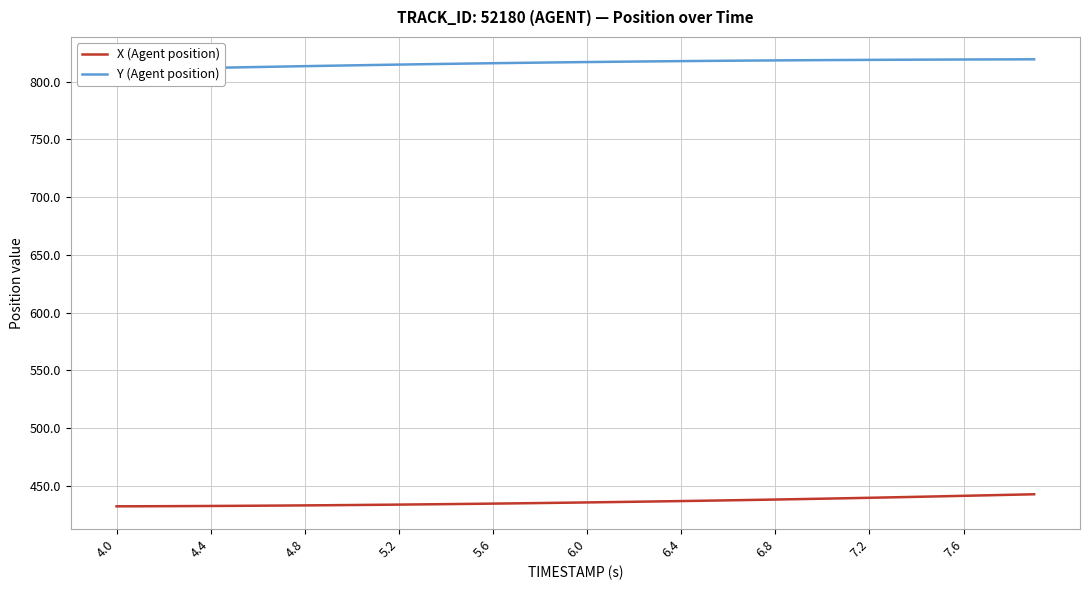

What is the maximum value for X (Agent position)?

442.6